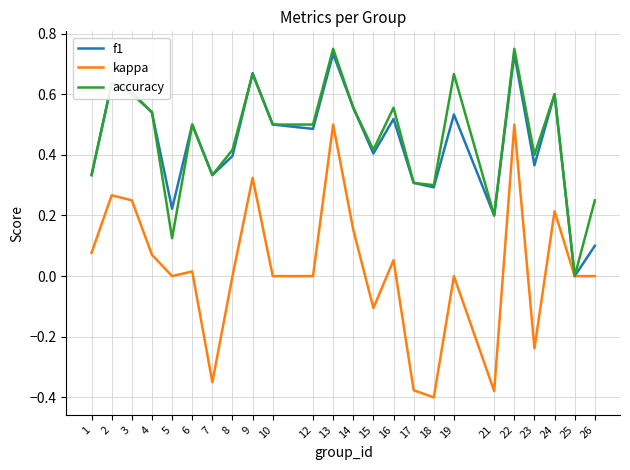

Is it true that accuracy equals 0.1 at 6?

False